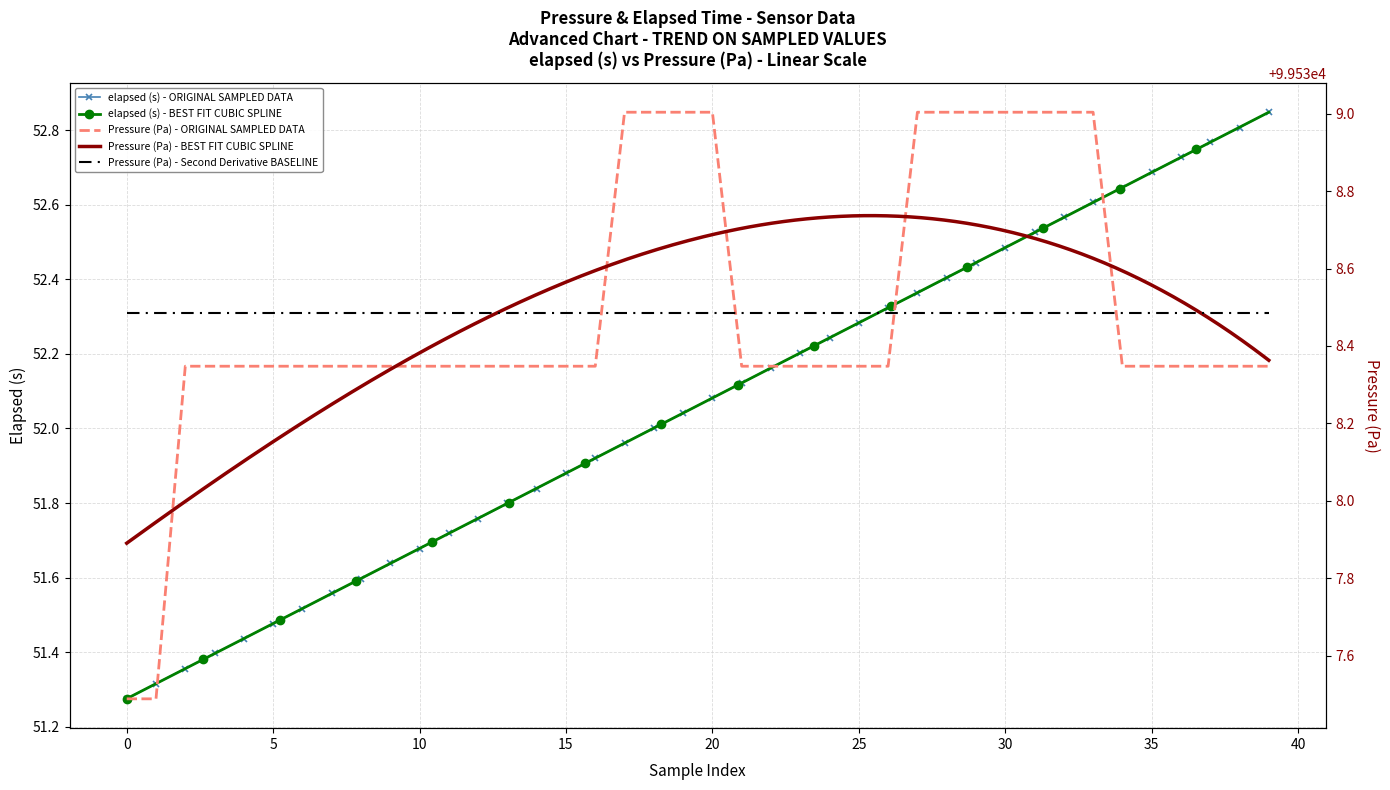

True or false: elapsed (s) and Pressure (Pa) intersect in this chart.

False